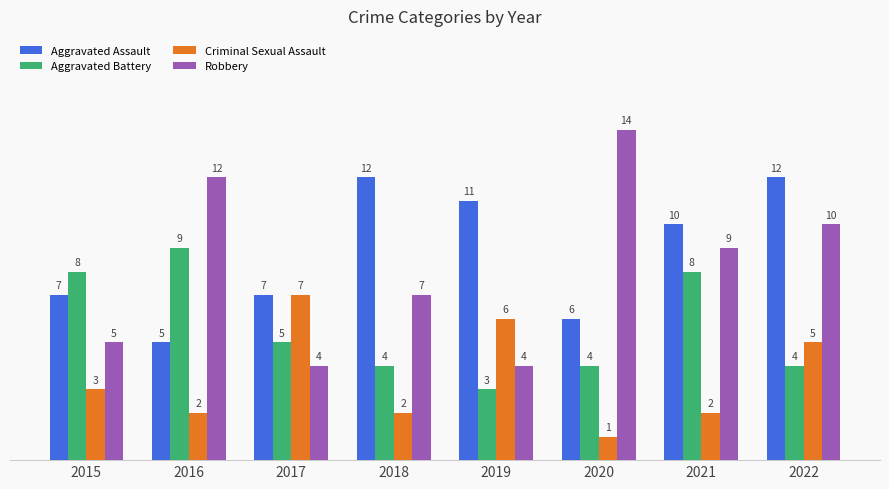

How many values in the Aggravated Assault series are below 10?

4